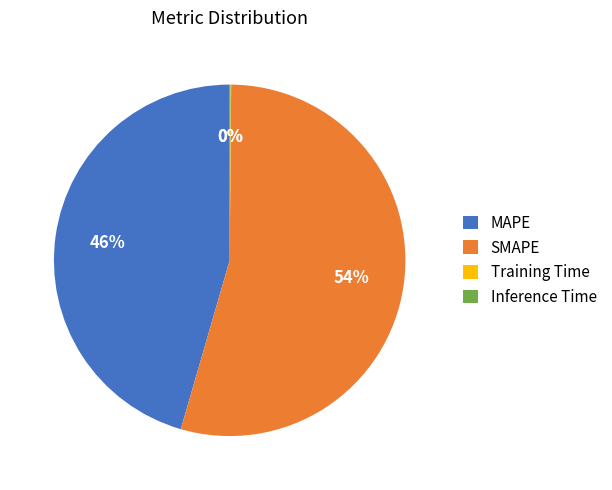

Is it true that SMAPE is 54% of the pie?

True